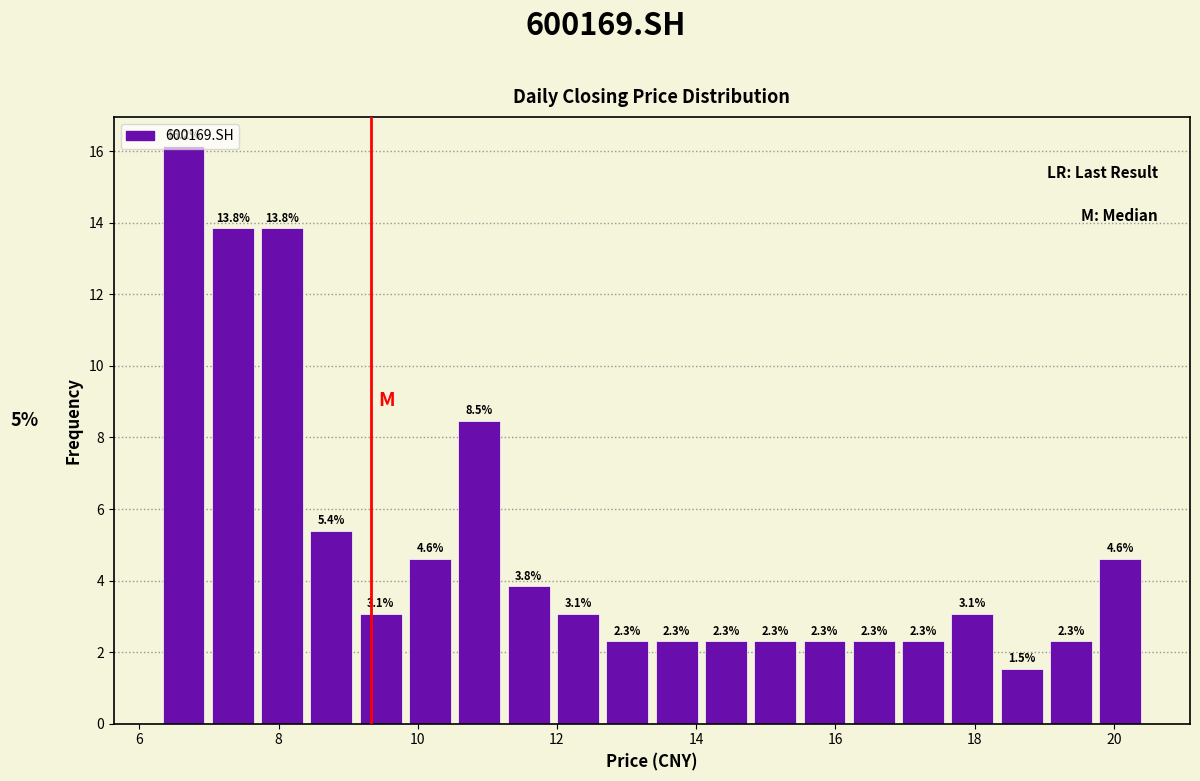

Read against the x-axis, roughly where is the centre of the tallest bar?

6.6